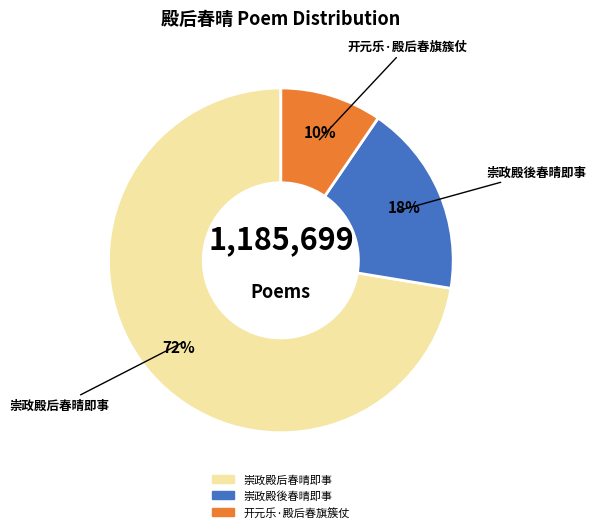

Combined, do 崇政殿后春晴即事 and 开元乐·殿后春旗簇仗 account for over 50%?

Yes